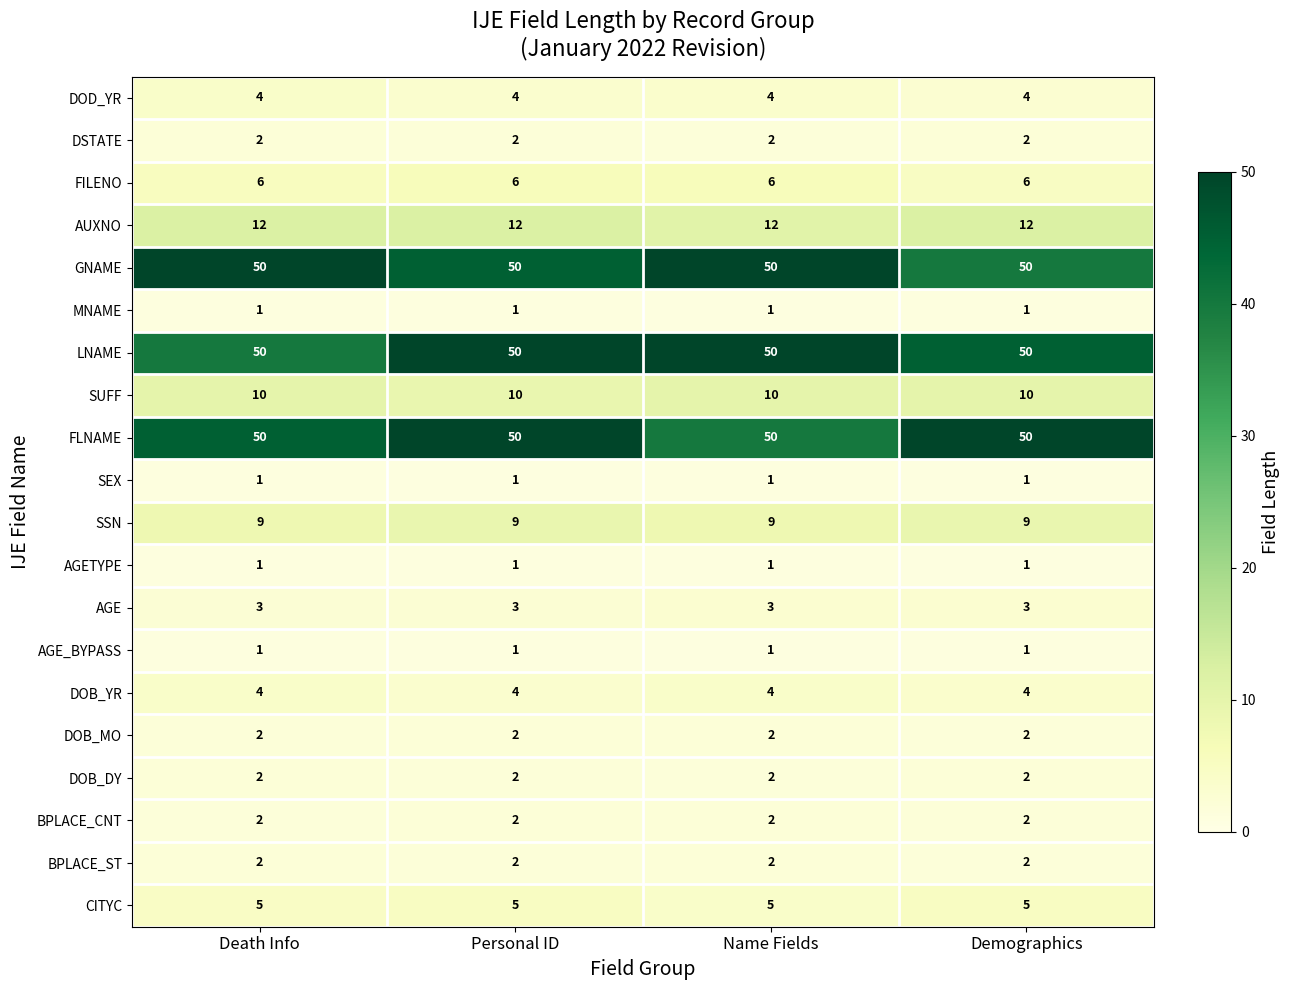

The value of DOB_YR at Demographics is 6. True or false?

False